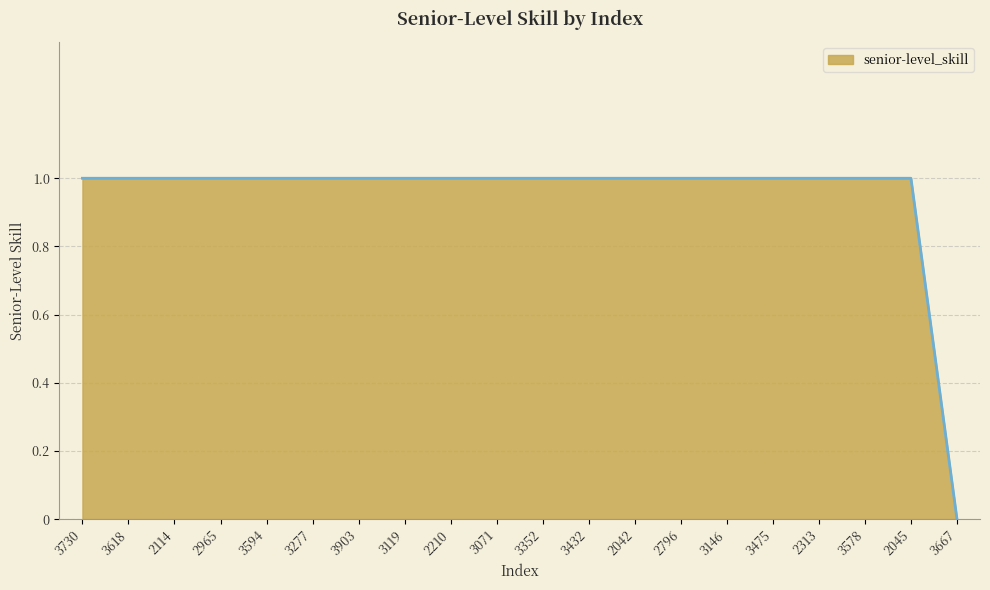

True or false: the data shows 1 at 3146.

True